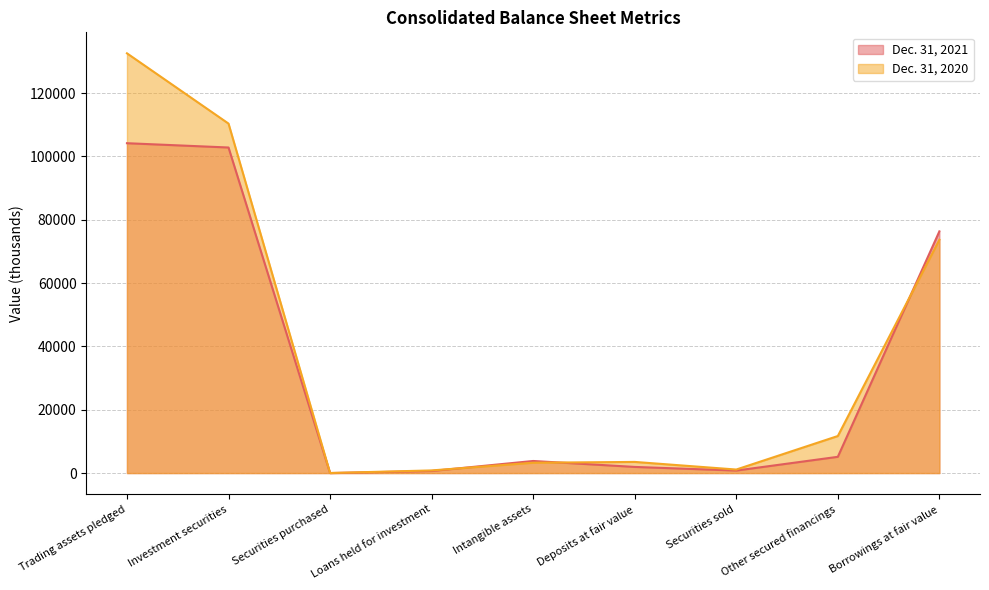

How many lines are shown in the chart?

2